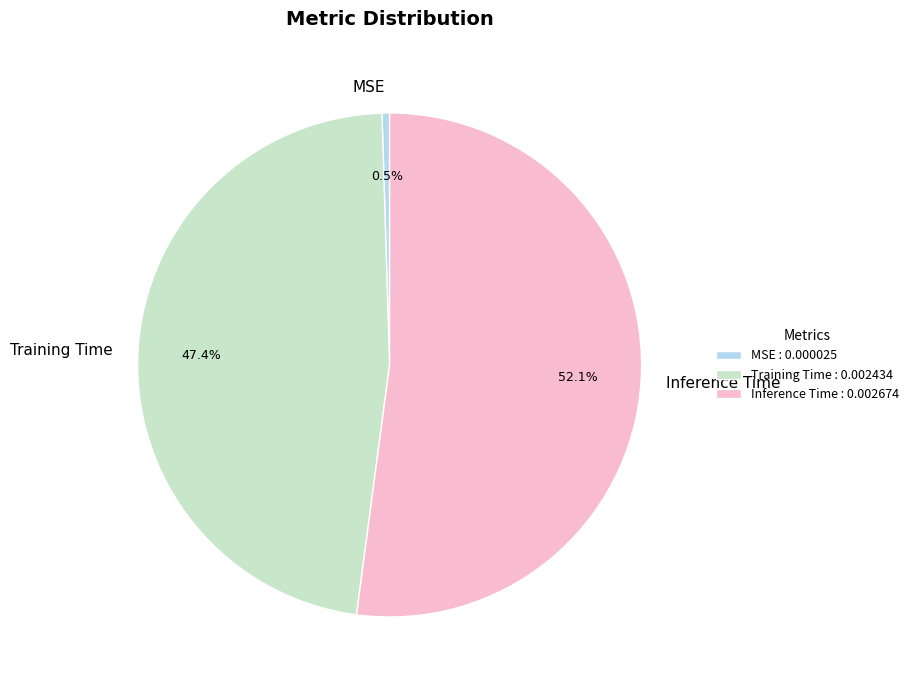

Which category has the smallest portion of the pie?

MSE